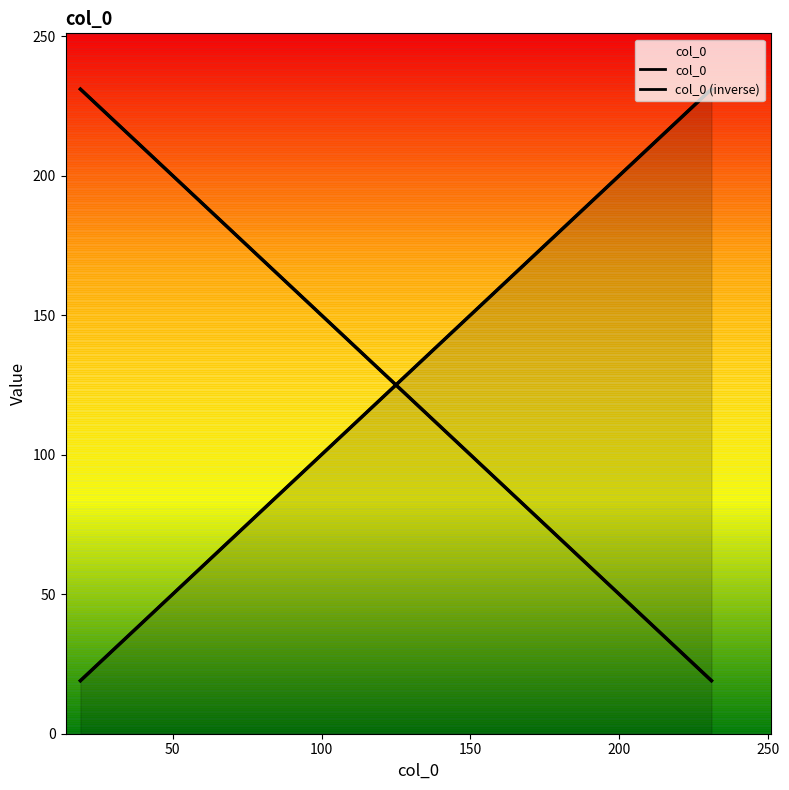

The value at 2021_11_04_14_16_52_688 is 412. True or false?

False